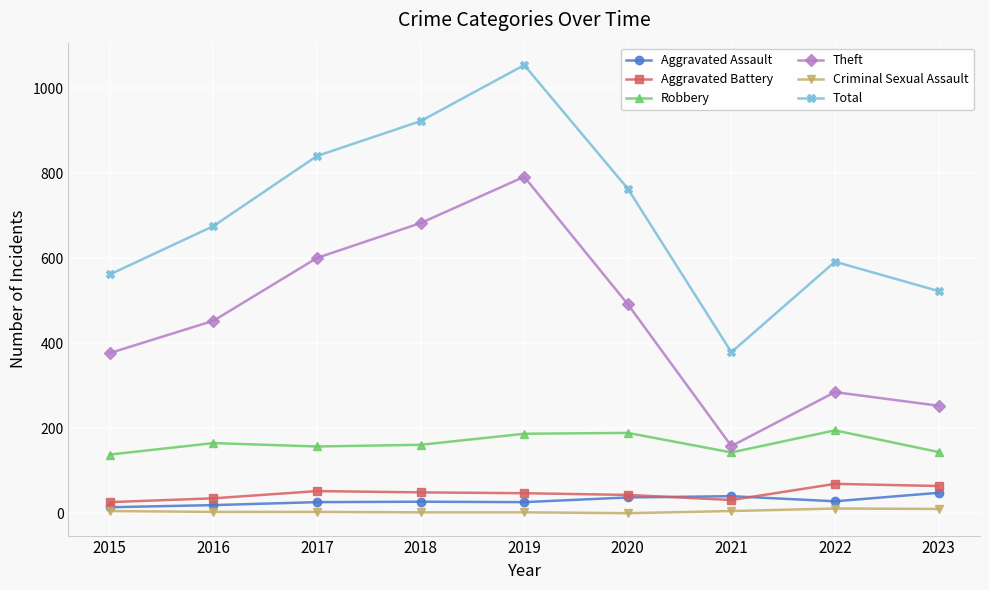

What is the highest value of the Robbery series?

195